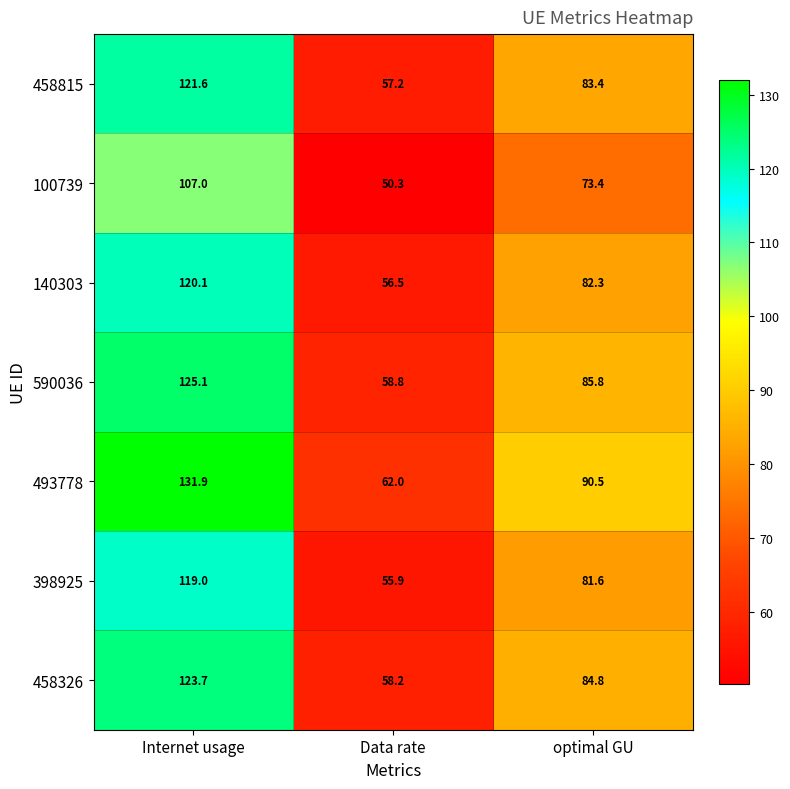

The value of 458815 at Internet usage is 121.6. True or false?

True